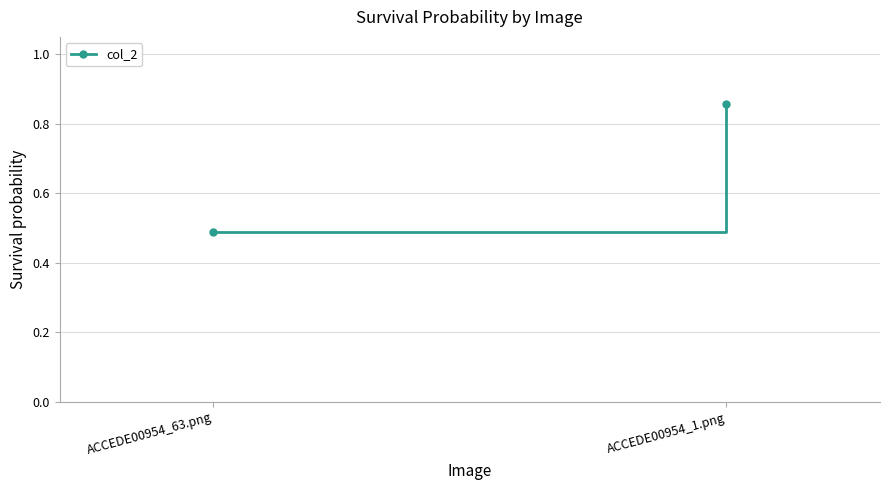

What is the difference between the maximum and minimum values?

0.4